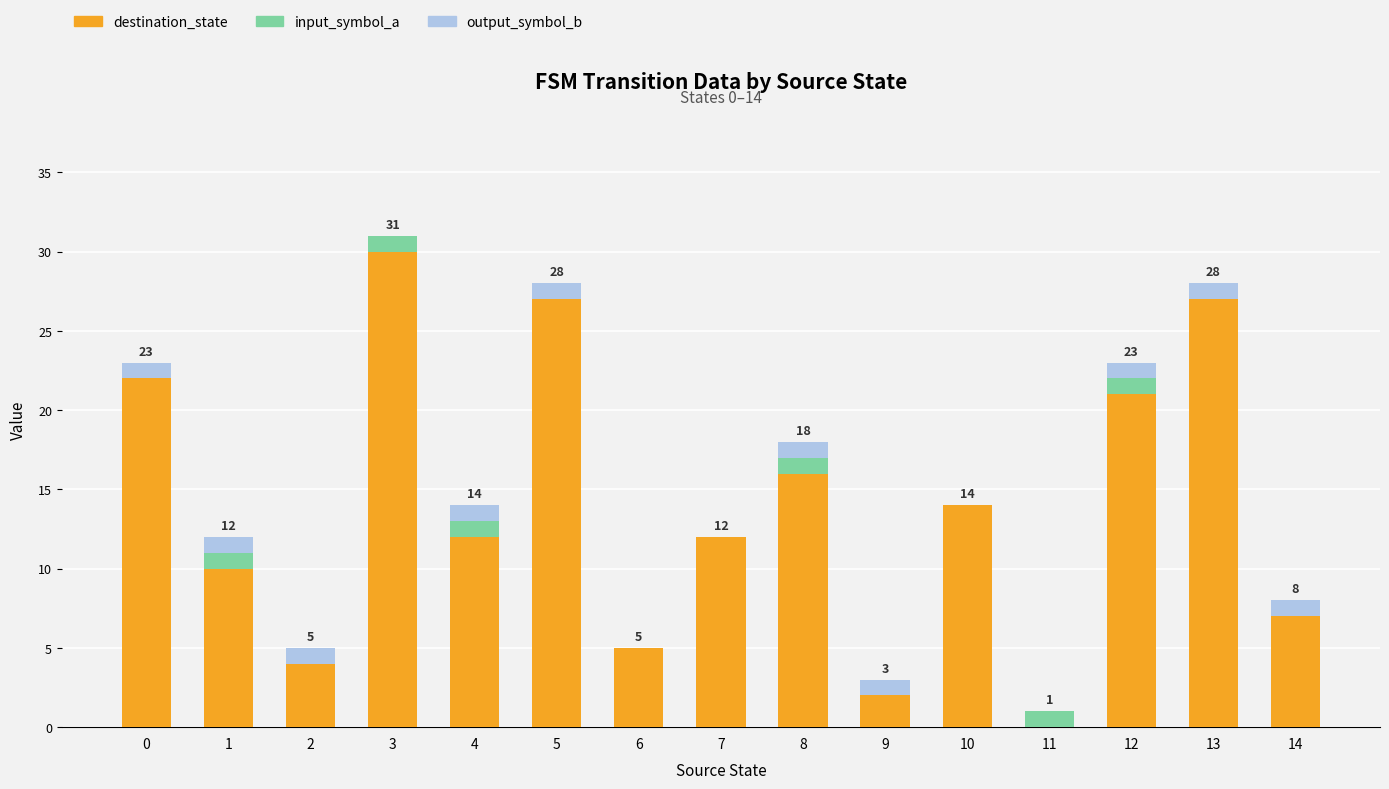

The value of destination_state at 8 is 27. True or false?

False